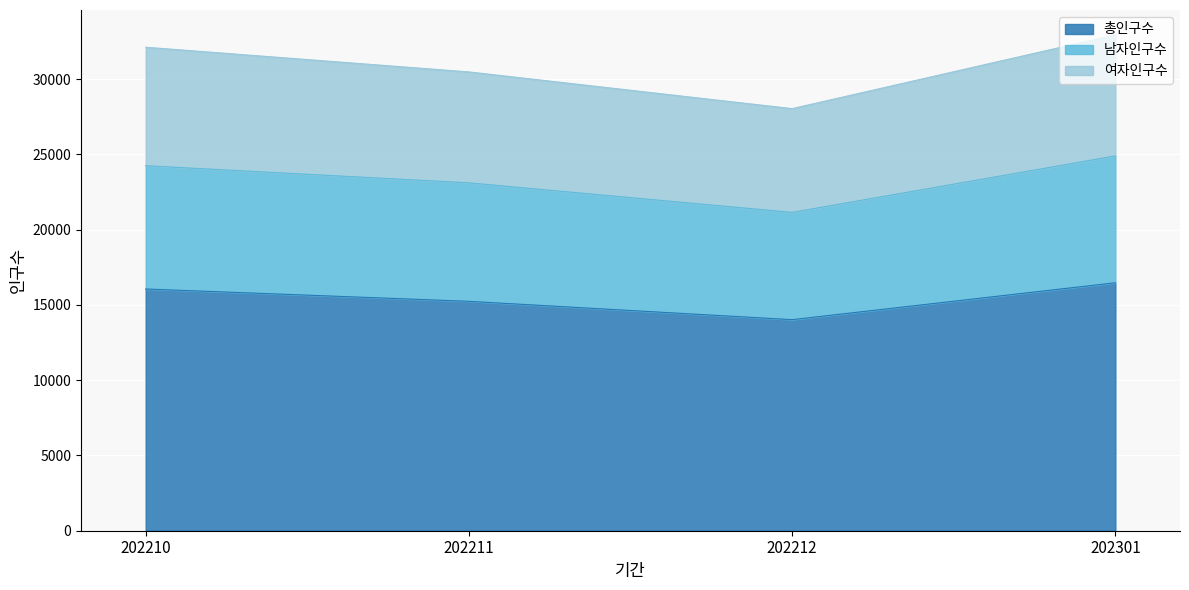

Reading left to right, extract all data points from this chart.

총인구수: 202210=16060	202211=15240	202212=14021	202301=16473
남자인구수: 202210=24248	202211=23110	202212=21148	202301=24900
여자인구수: 202210=32120	202211=30480	202212=28042	202301=32946